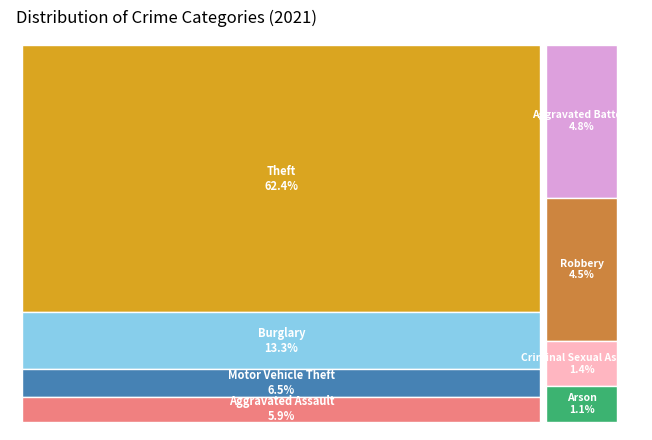

The Theft slice represents 51% of the pie. True or false?

False